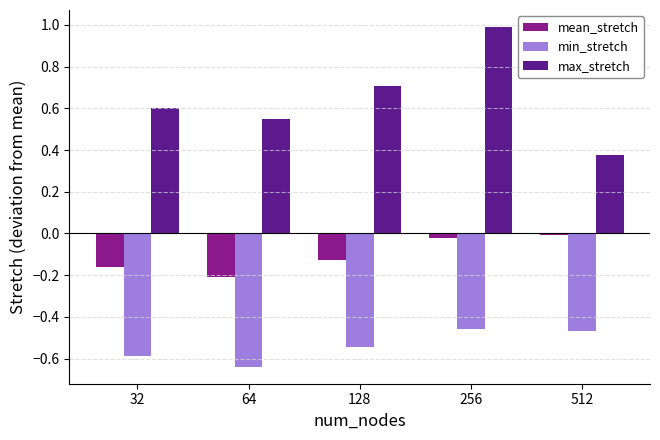

Is it true that mean_stretch equals -0.3 at 64?

False